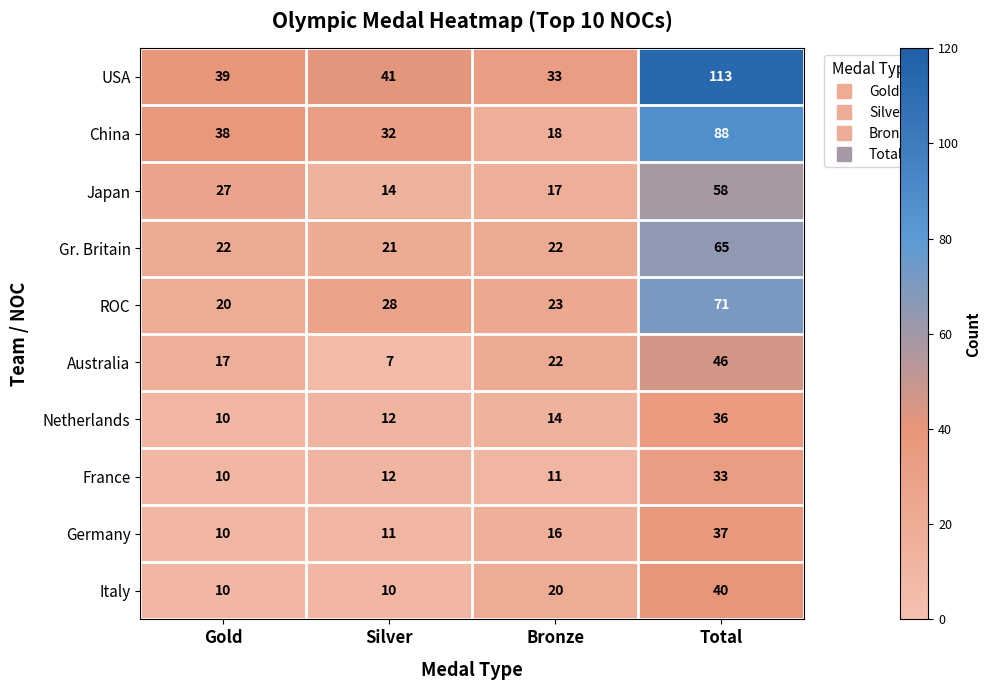

What is the minimum value shown in the chart?

7